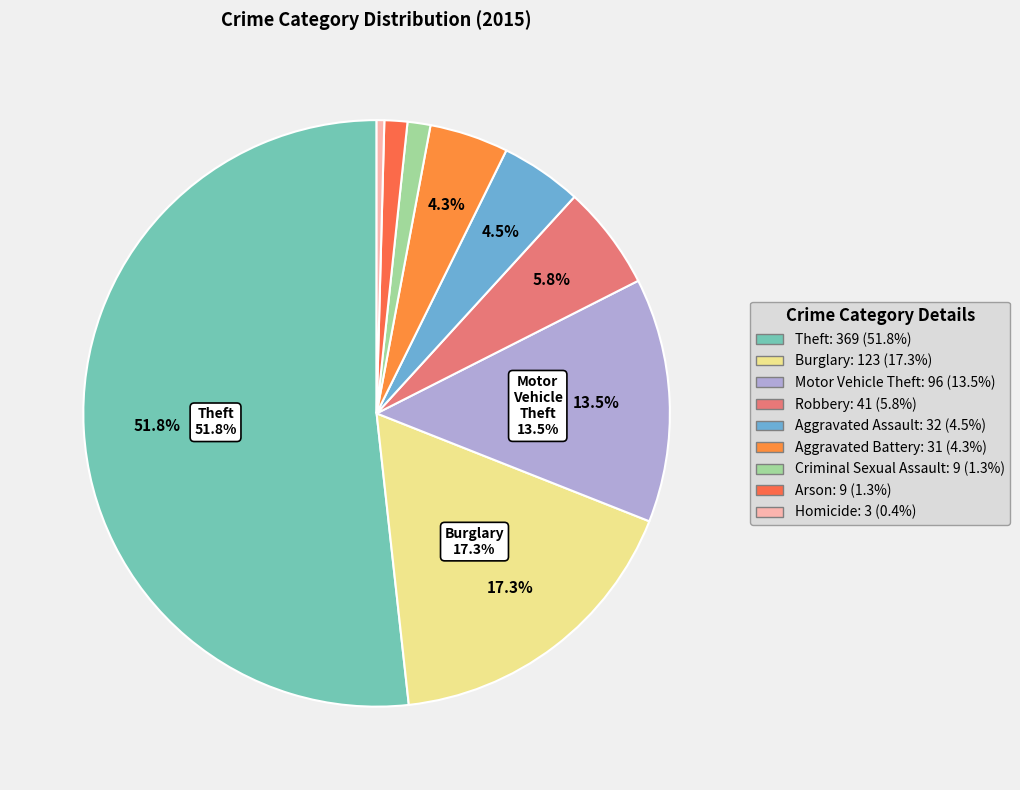

To the nearest percent, what is the difference between the Aggravated Battery and Homicide slice percentages?

4%